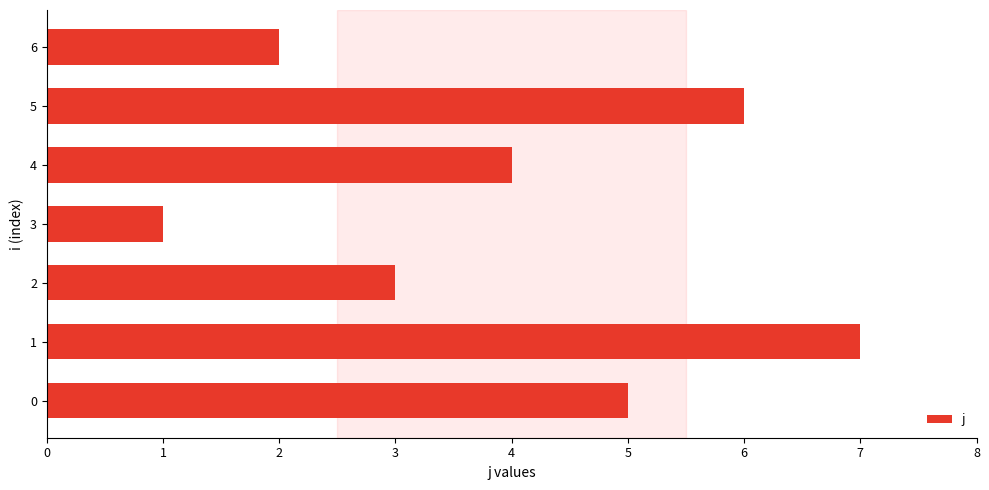

Count the values in the range 2 to 6.

5